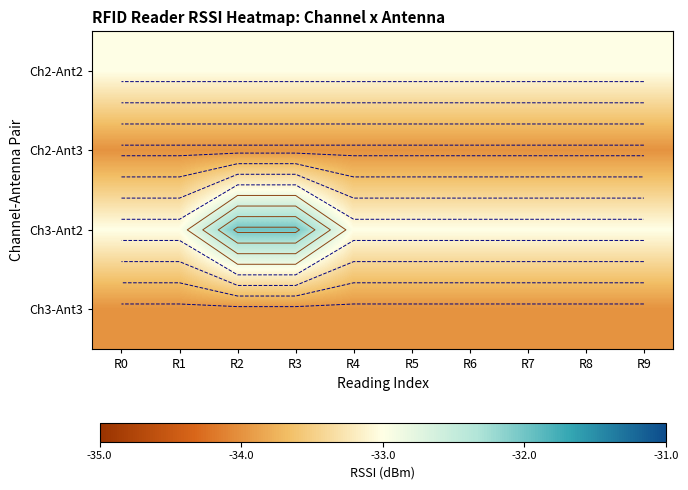

Which series changed the most between R2 and R8?

Ch3-Ant2